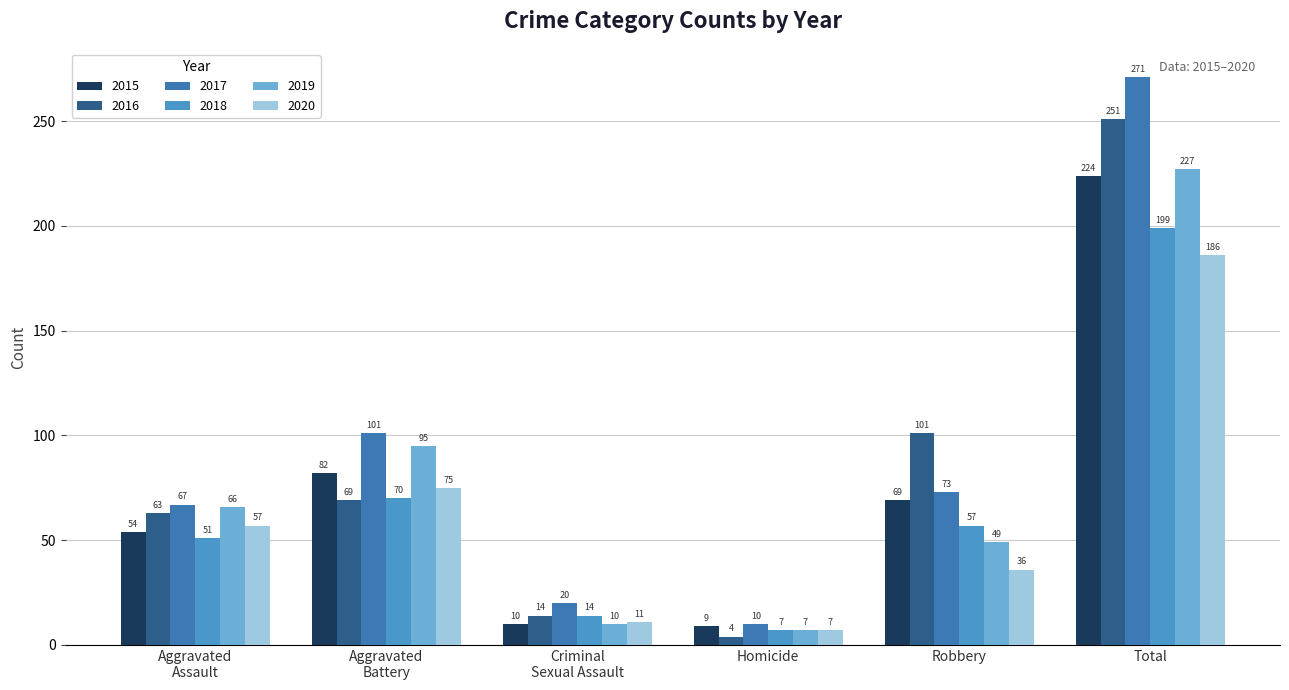

Where is 2016 nearest to the value 127?

Robbery